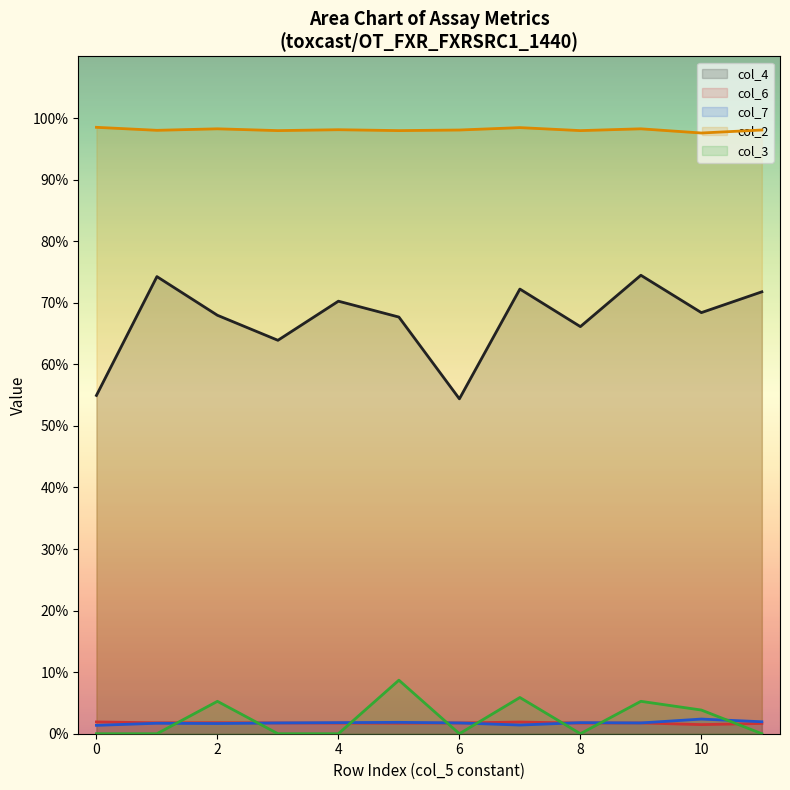

Does the chart display data point markers on the line(s)?

No